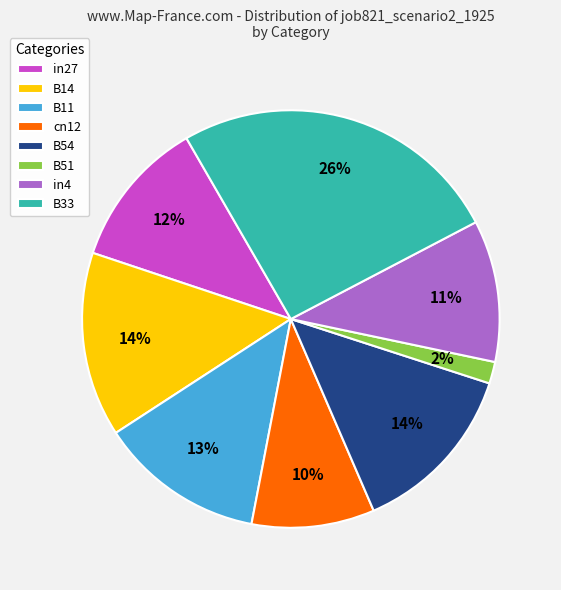

Is B33 the majority of the pie?

No